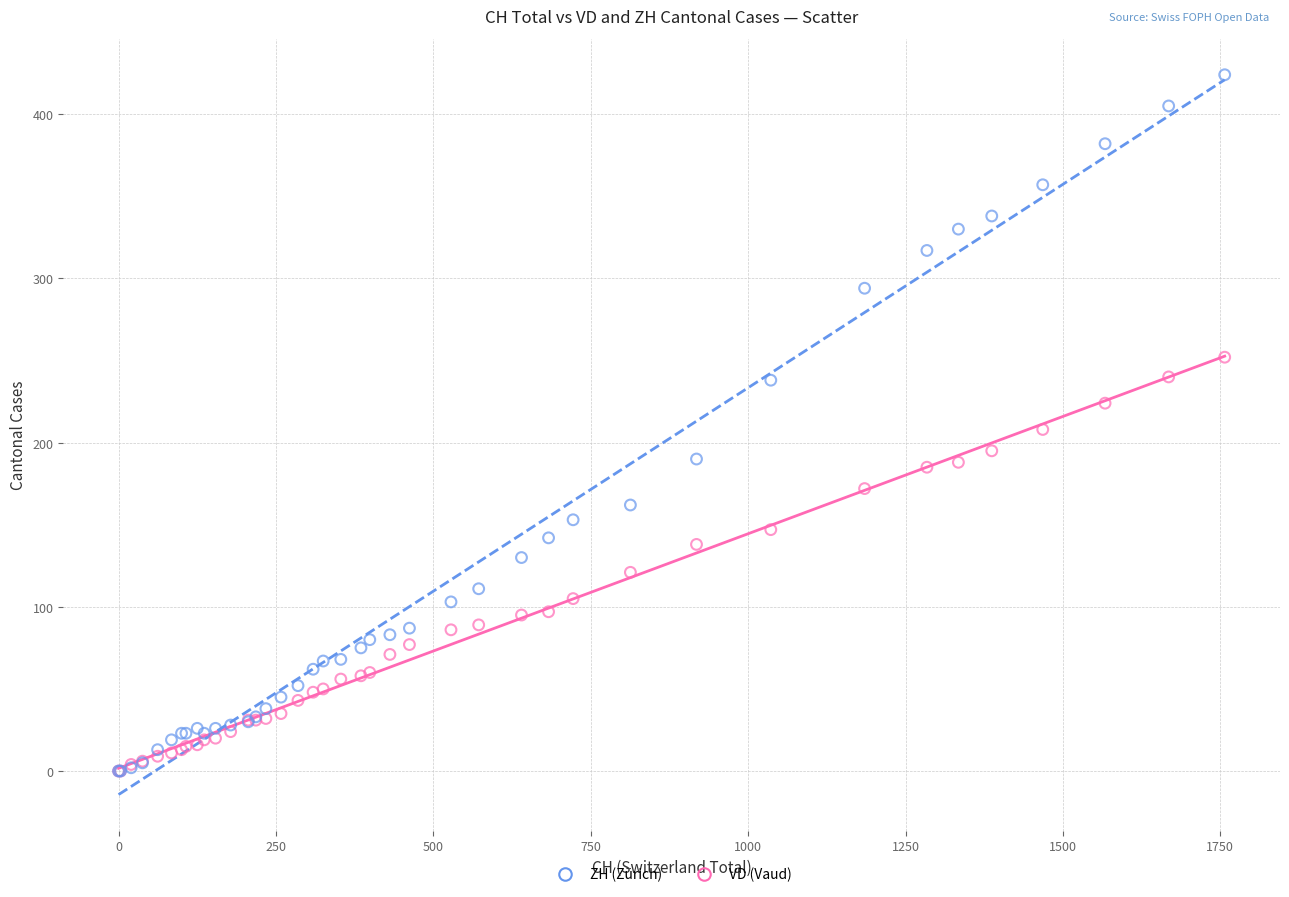

Which series contains the highest Y value?

ZH (Zürich)